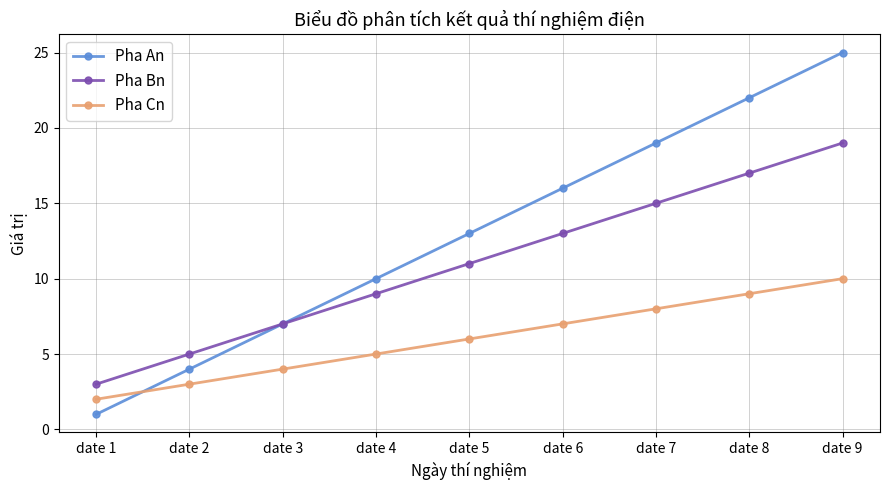

At which category is the sum across all series the highest?

date 9